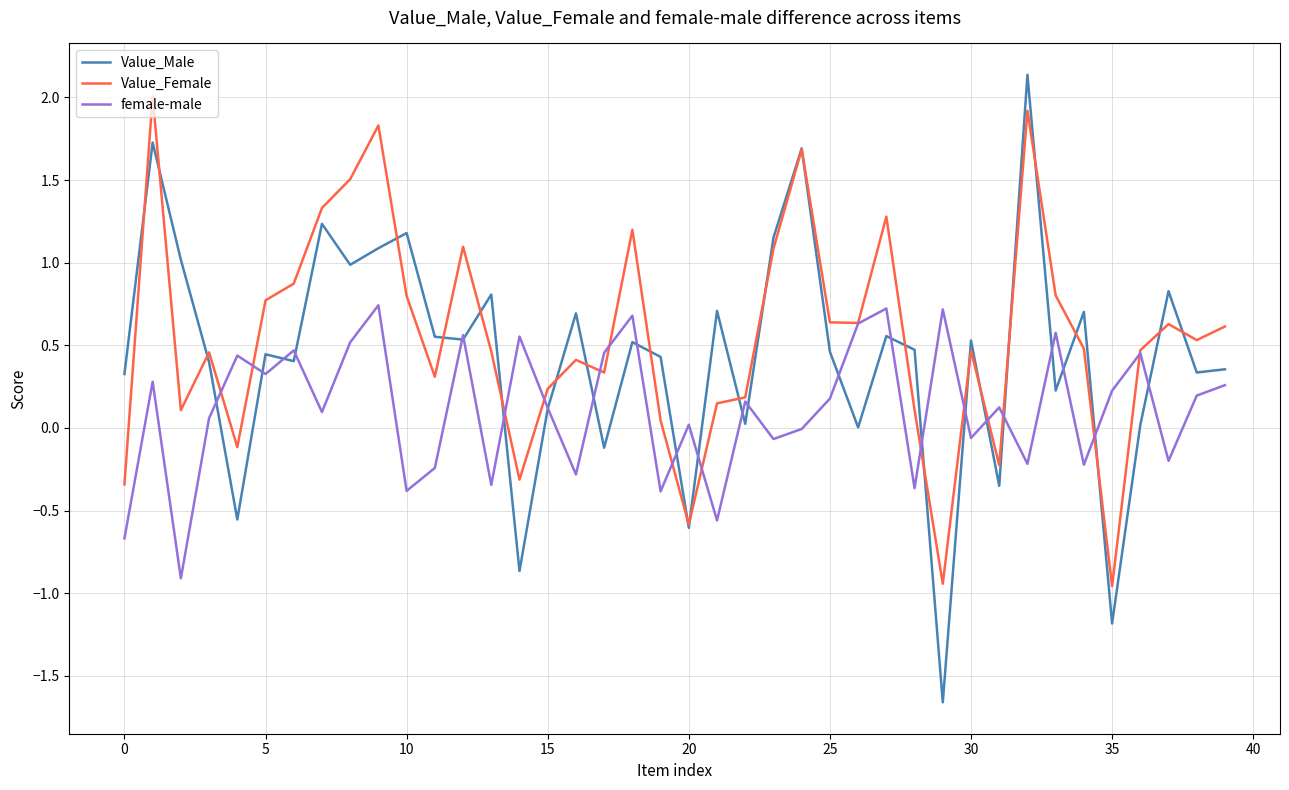

What is the minimum value shown in the chart?

-1.7